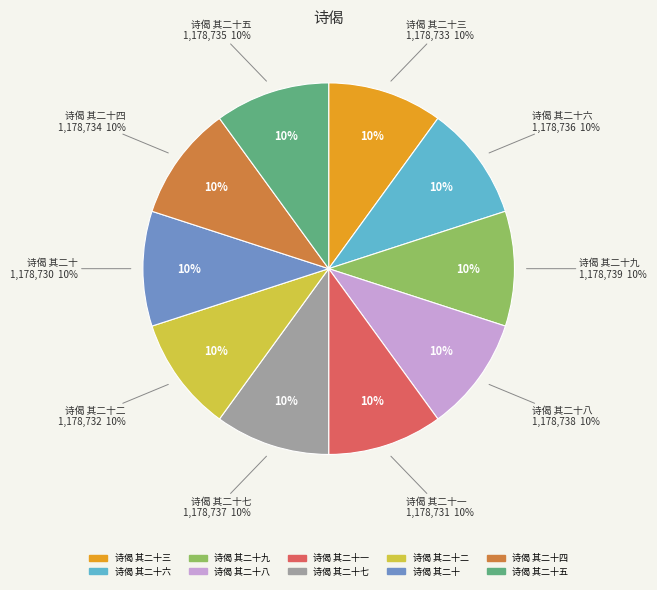

How many slices are in this pie chart?

10